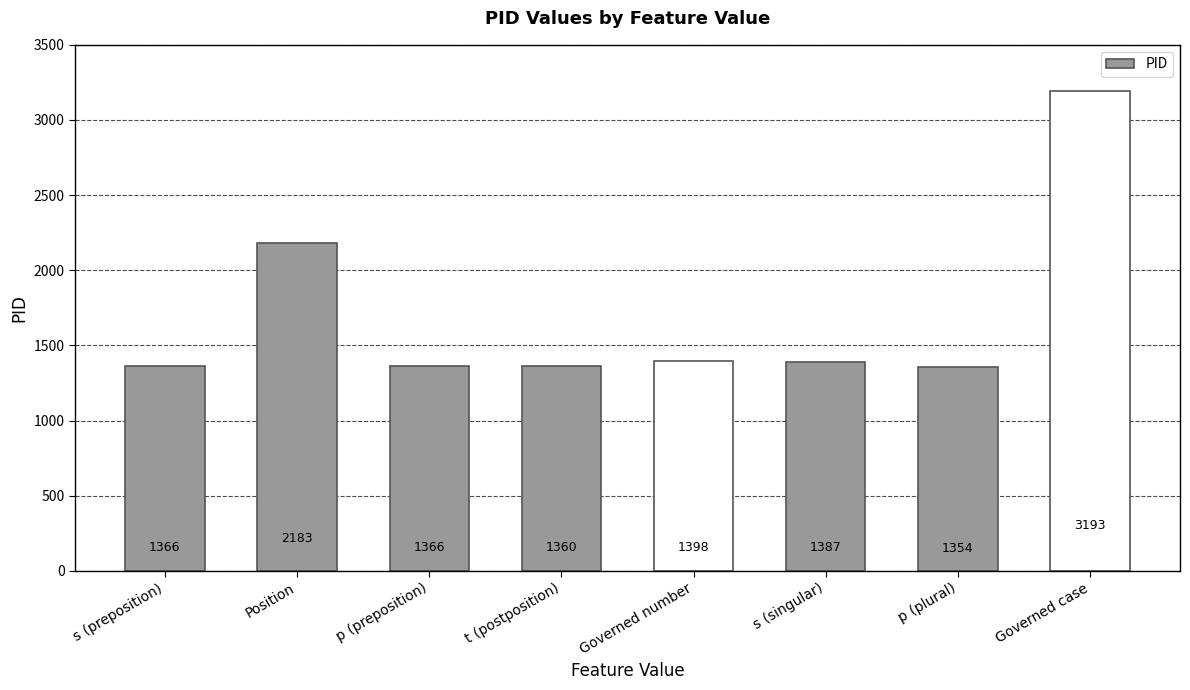

Is it true that the value at t (postposition) is 1360?

True